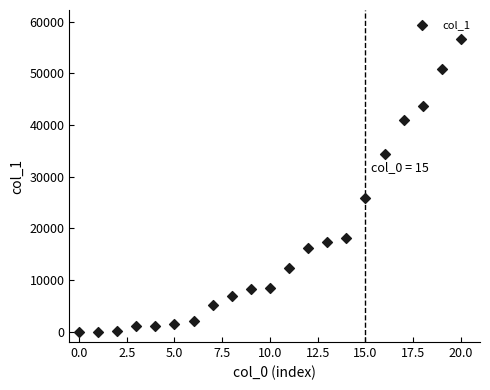

What Y value in the scatter plot is closest to 28296?

25934